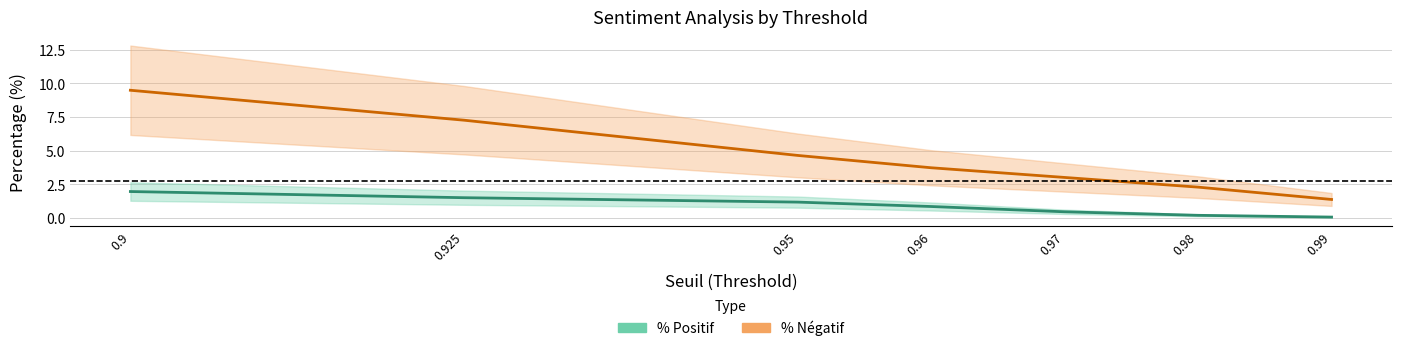

Is it true that % Négatif equals 5.2 at 0.97?

False